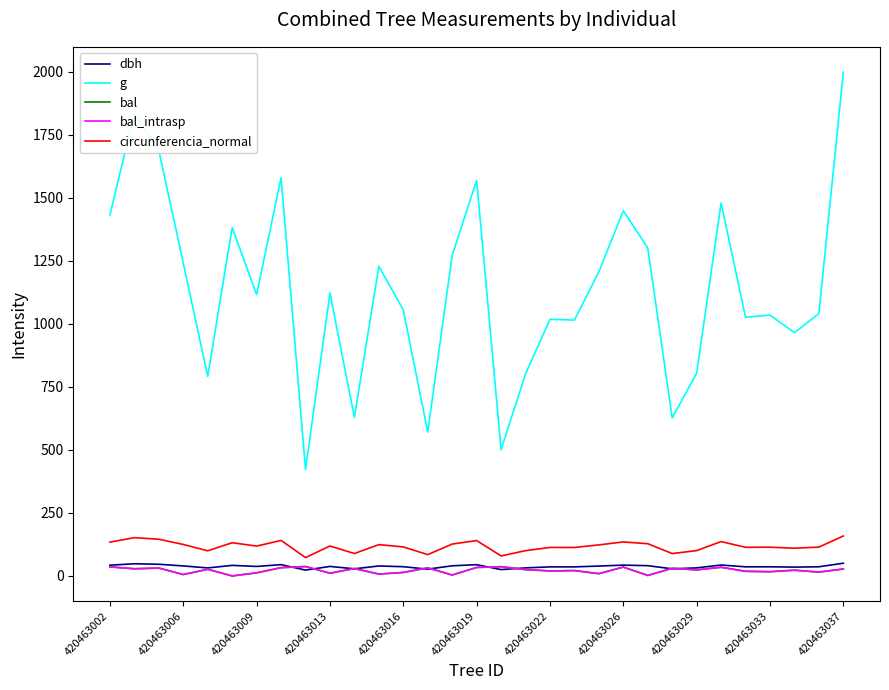

At how many categories does at least one series exceed 745?

26